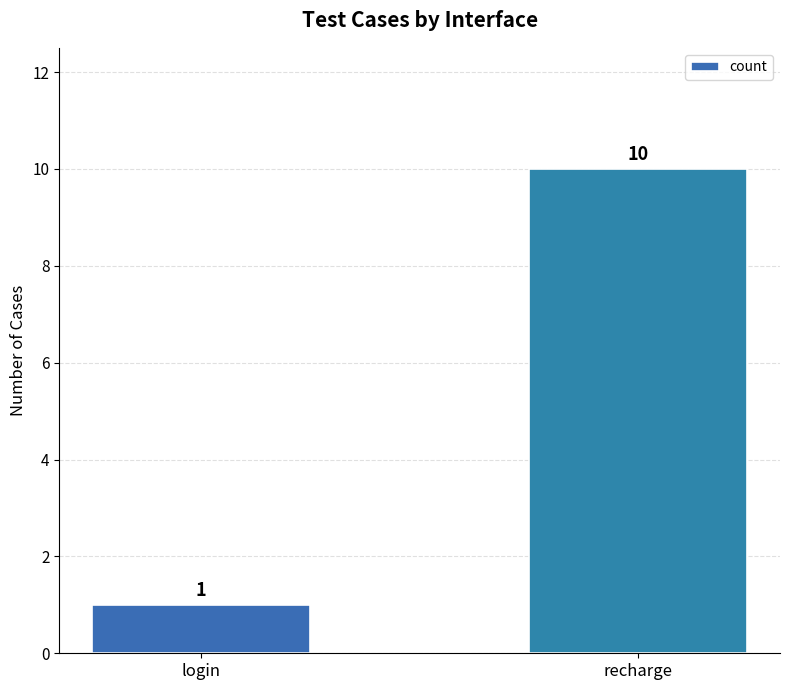

What is the difference between the maximum and minimum values?

9